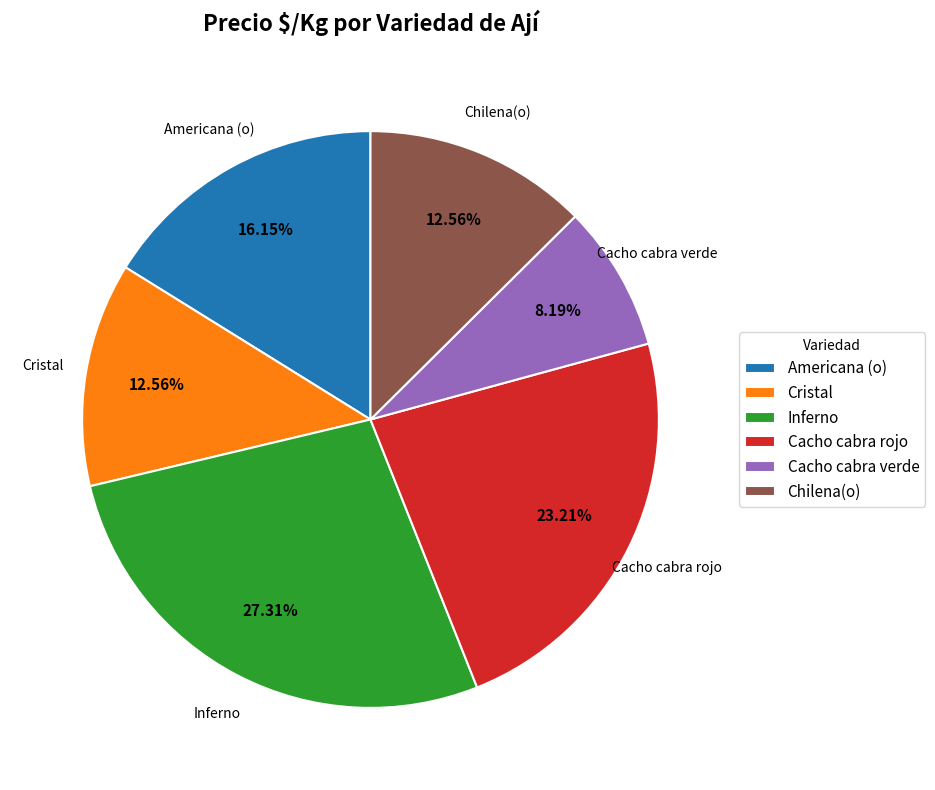

Does Cacho cabra verde account for over 50% of the chart?

No